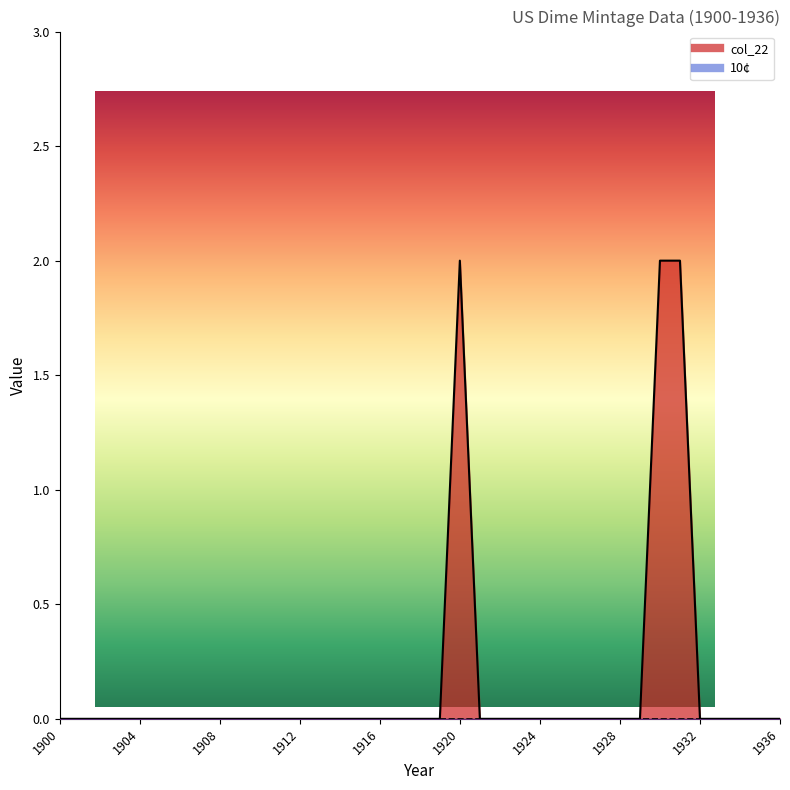

True or false: the data shows 1 at 1916.

False